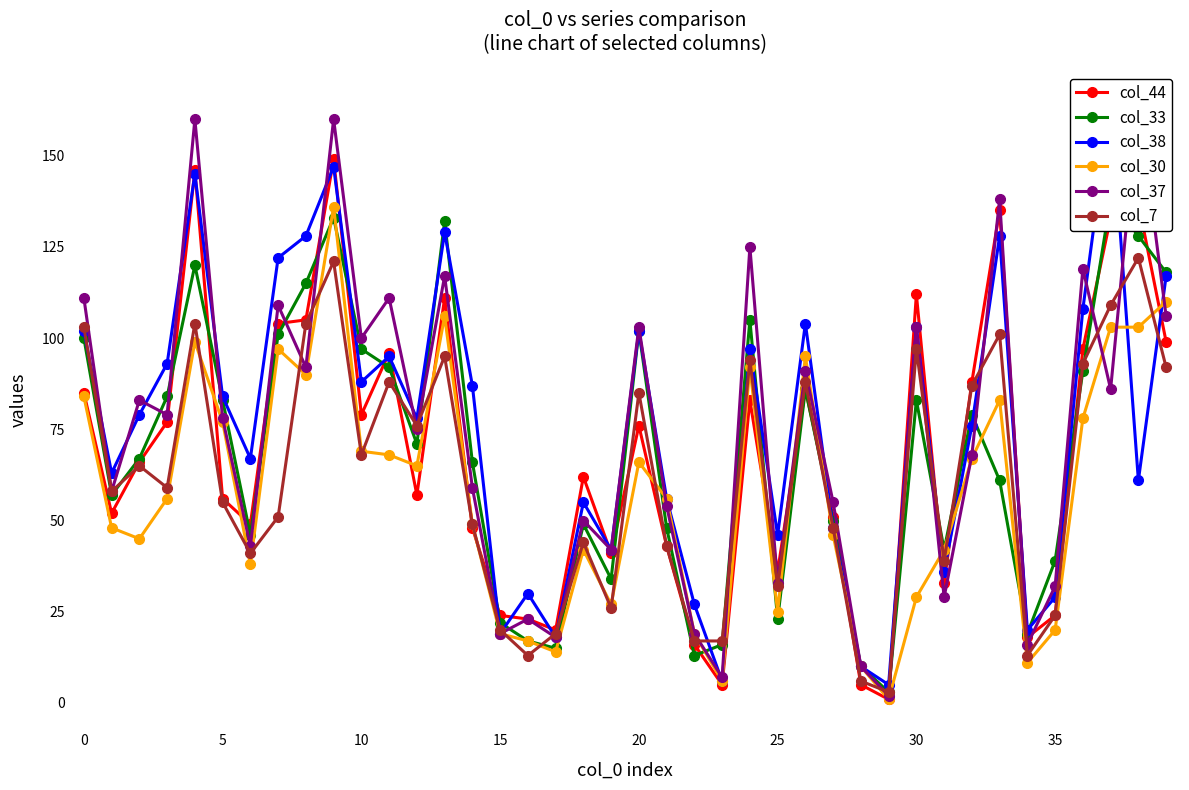

True or false: col_37 has a value of 73 at 25.

False